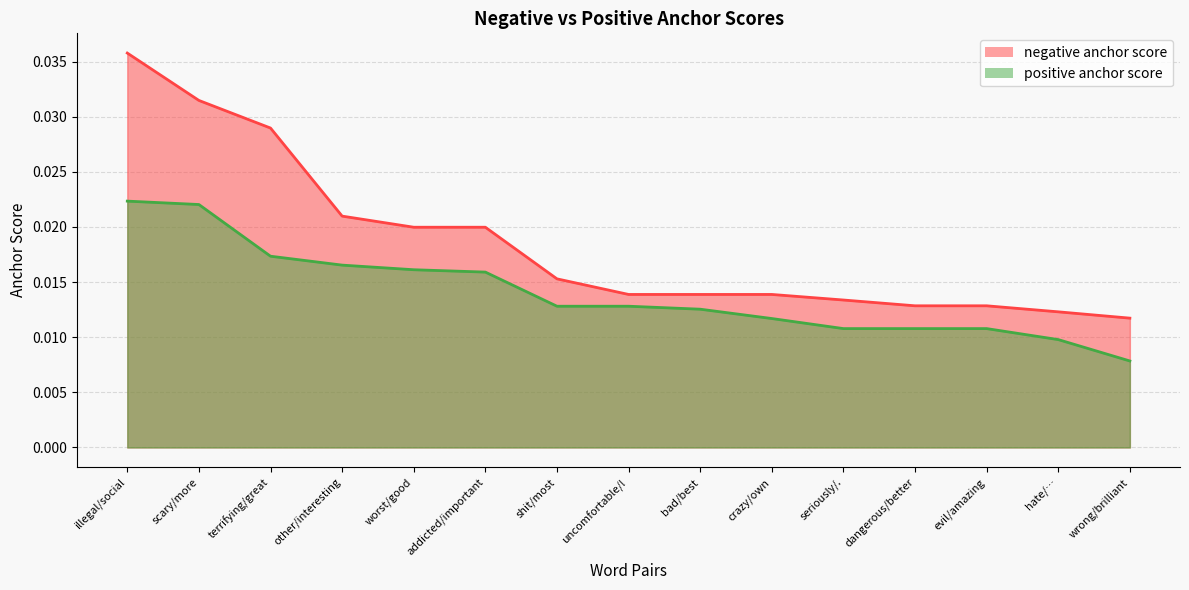

What is the sum of all positive anchor score values?

0.2